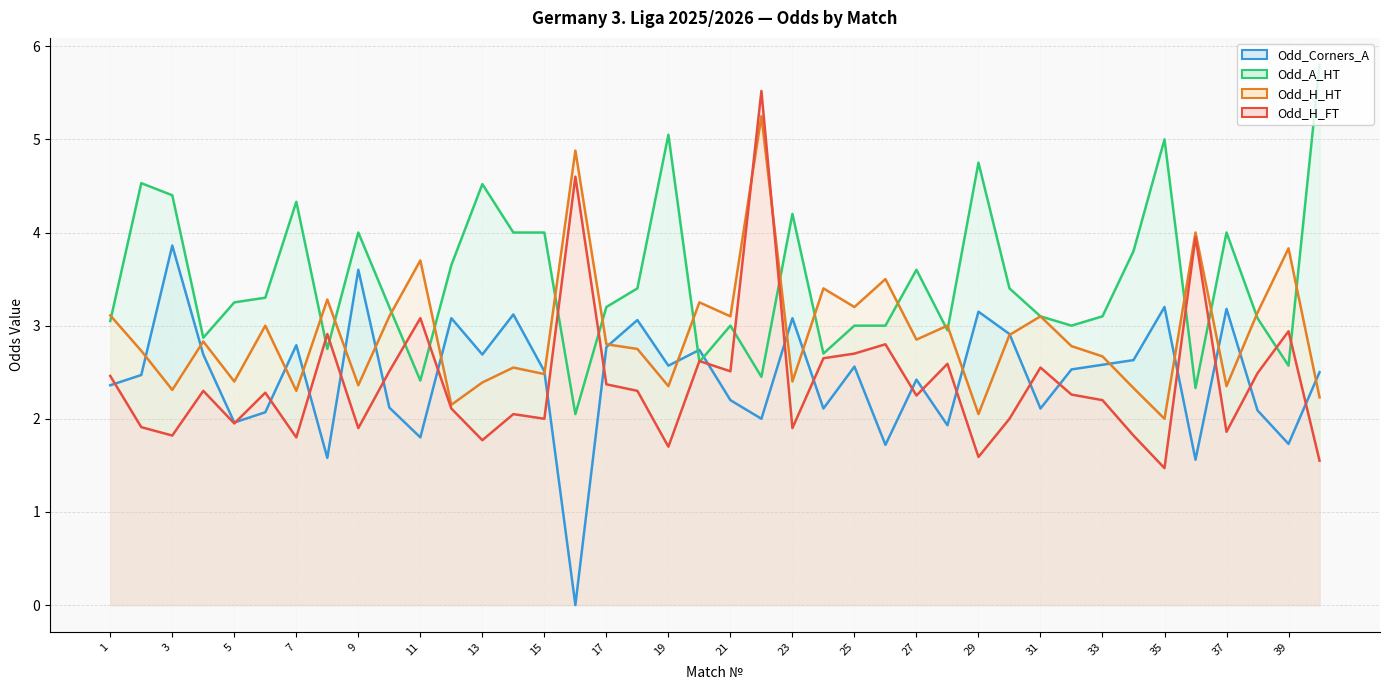

How many interior local valleys does the Odd_Corners_A series have?

13